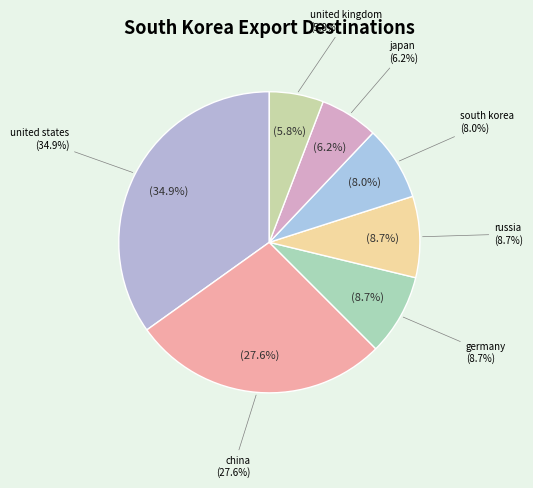

The united states slice represents 35% of the pie. True or false?

True